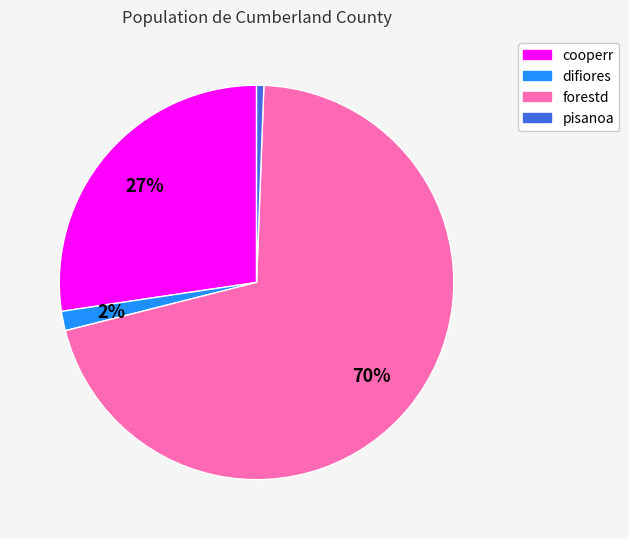

To the nearest percent, what is the combined percentage of forestd and difiores?

72%